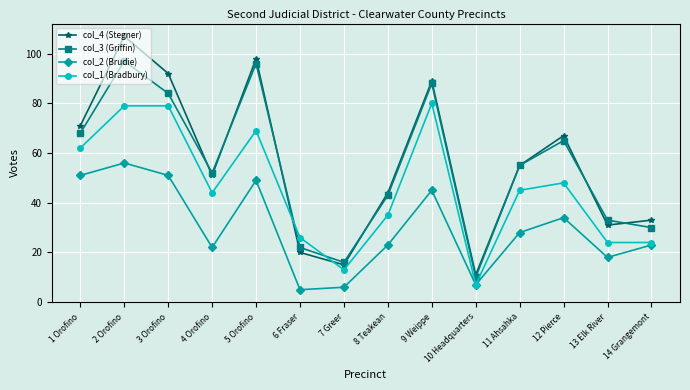

True or false: col_1 (Bradbury) has a value of 45 at 6 Fraser.

False